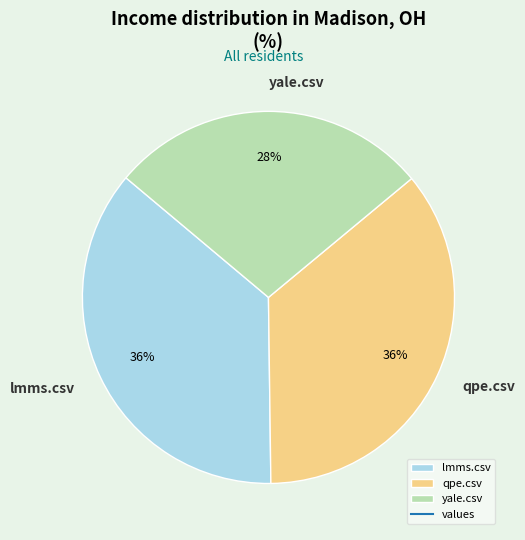

To the nearest percent, what portion does qpe.csv represent?

36%